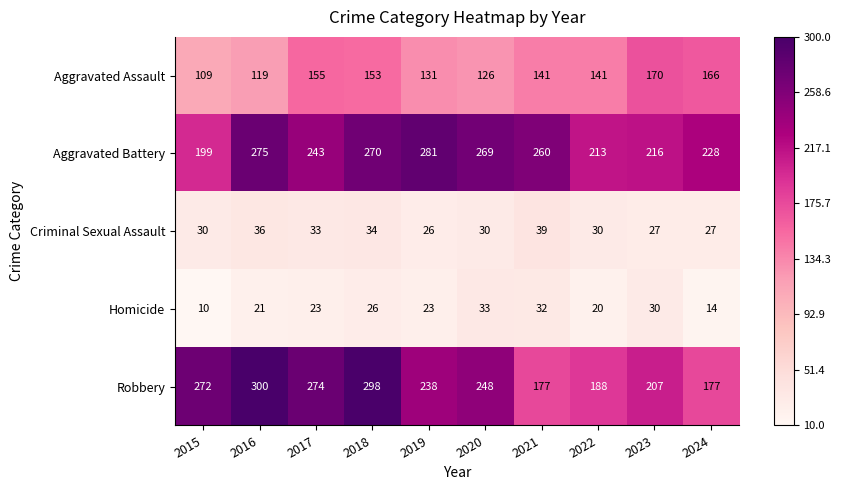

Which series has the largest total across all categories?

Aggravated Battery